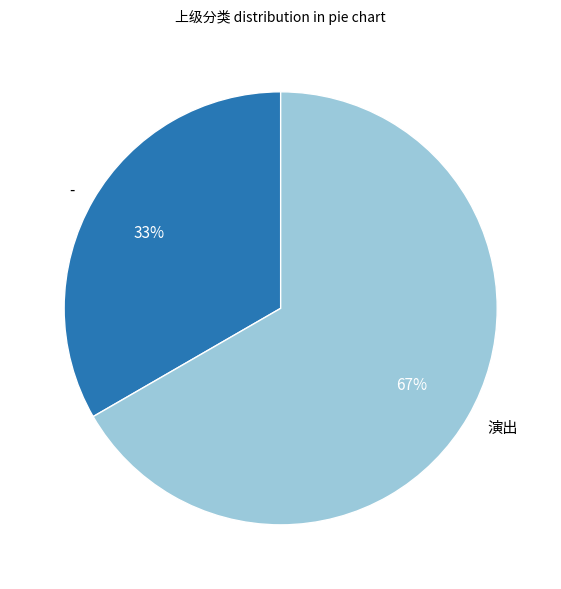

Which category has the smallest portion of the pie?

-